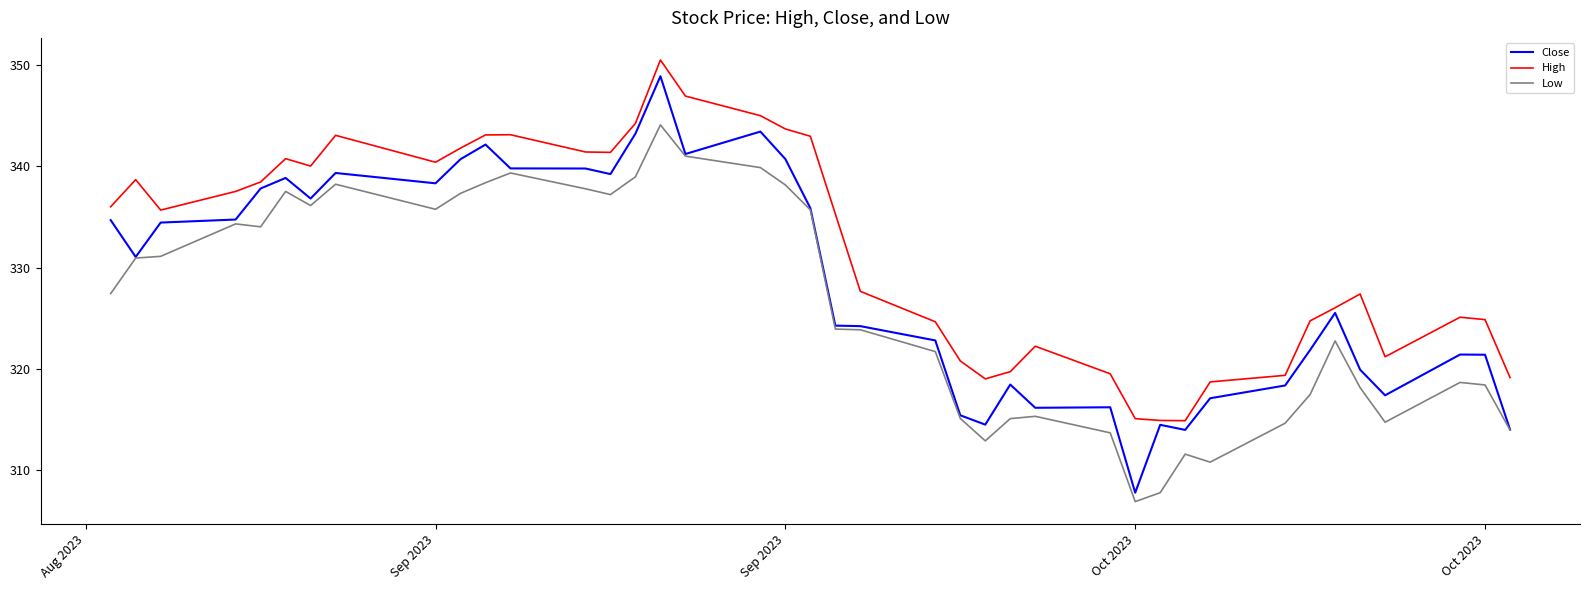

At how many categories does at least one series exceed 323?

28